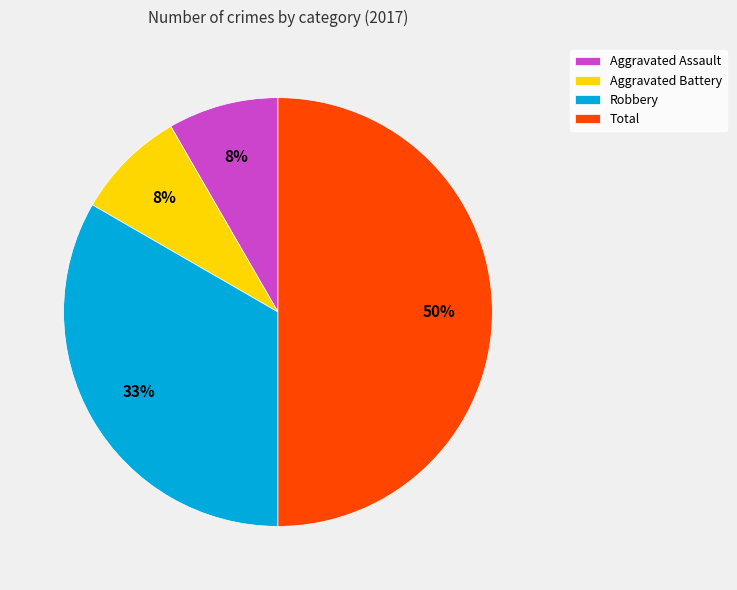

Which has a higher value, Robbery or Aggravated Battery?

Robbery